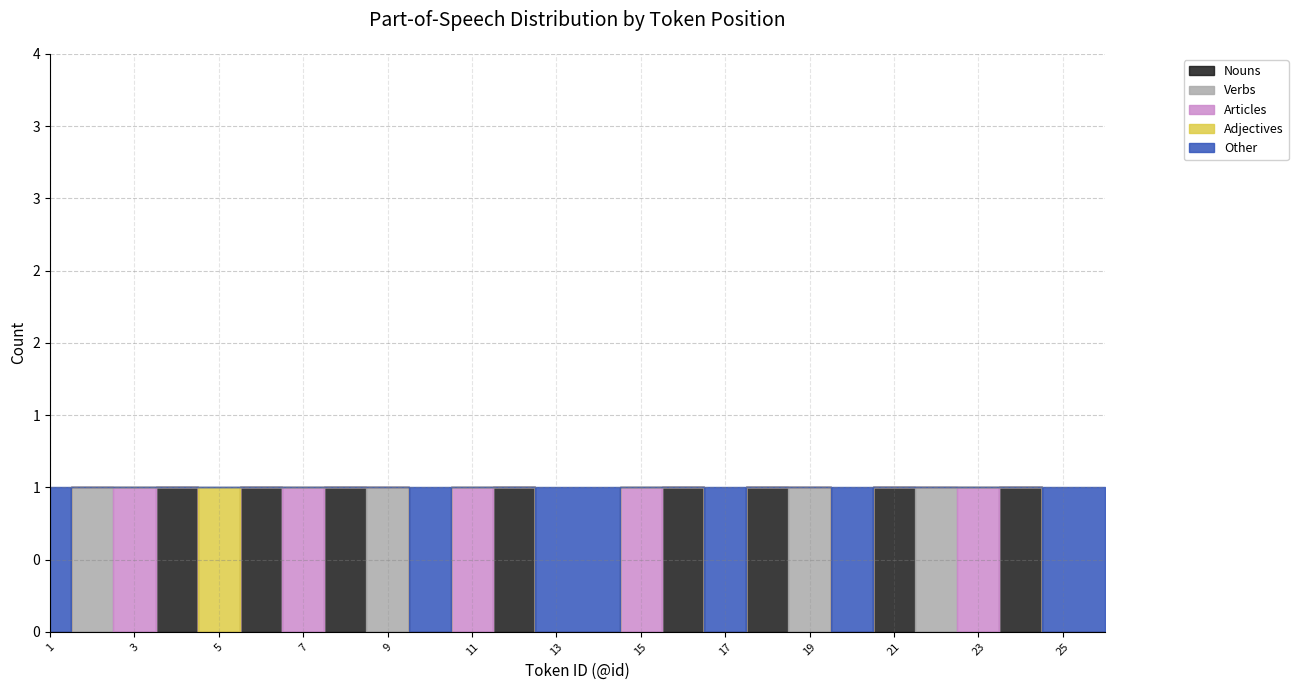

True or false: Articles has a value of 0 at 22.

True